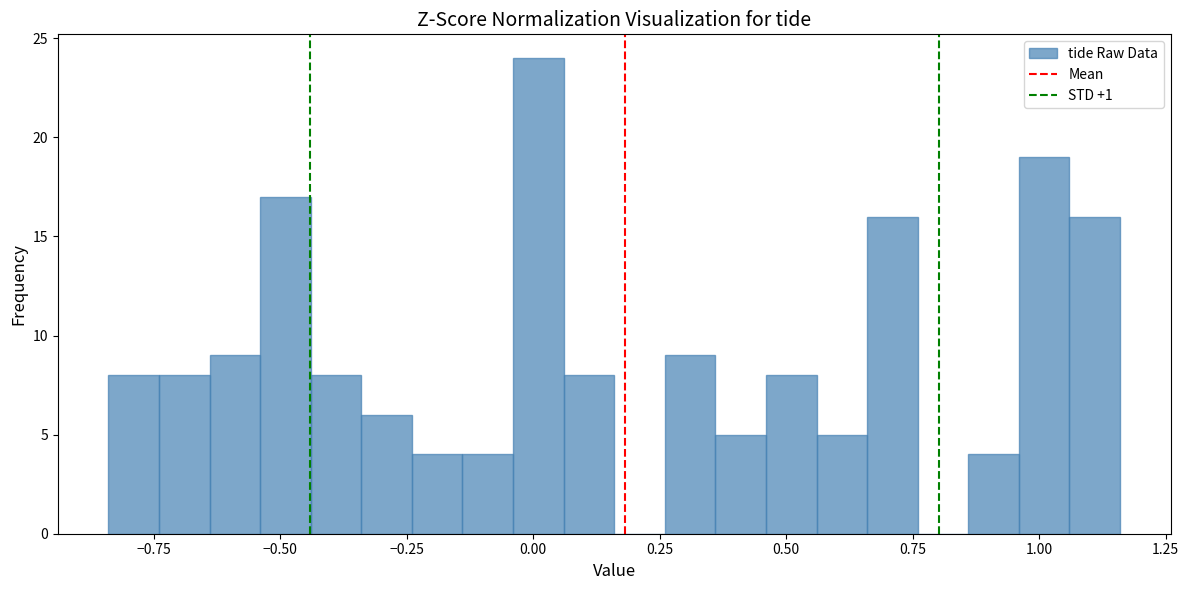

Around what value on the x-axis is the tallest bar? Give the approximate position of its centre, as read against the axis.

0.00